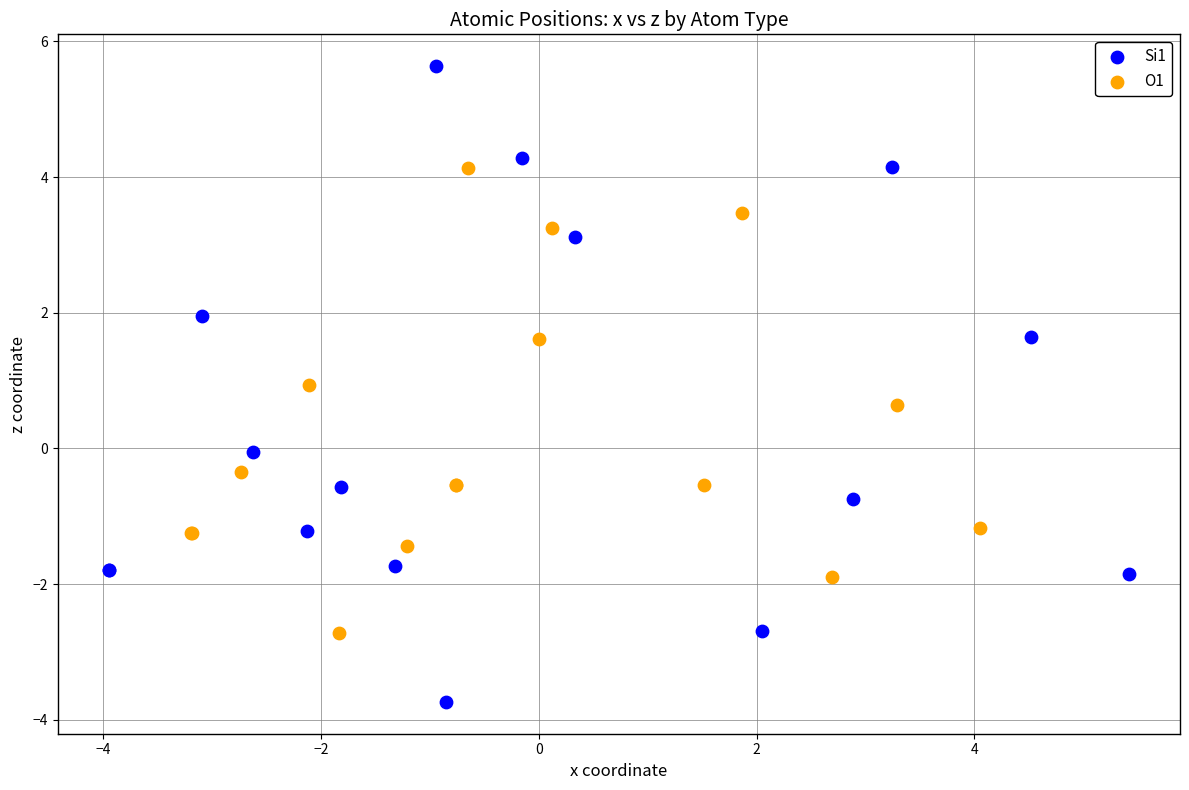

Which series has the largest Y range (max minus min)?

Si1